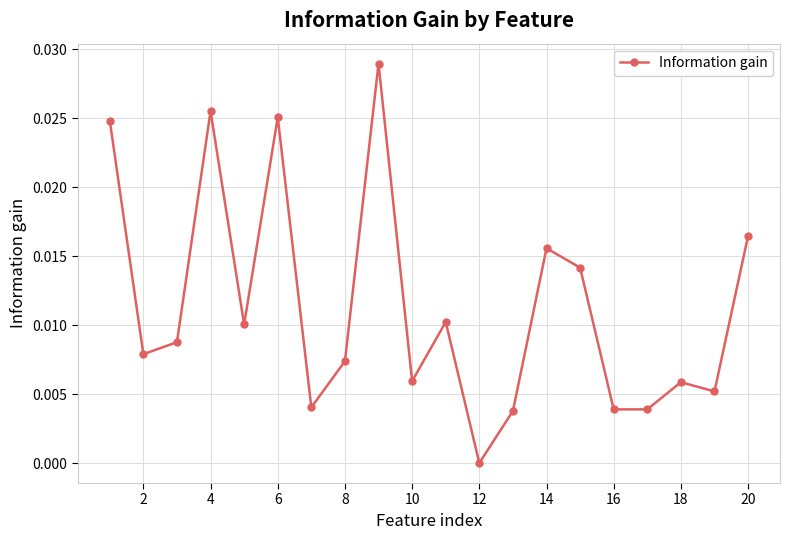

How many interior local peaks (higher than both neighbors) does the data have?

6